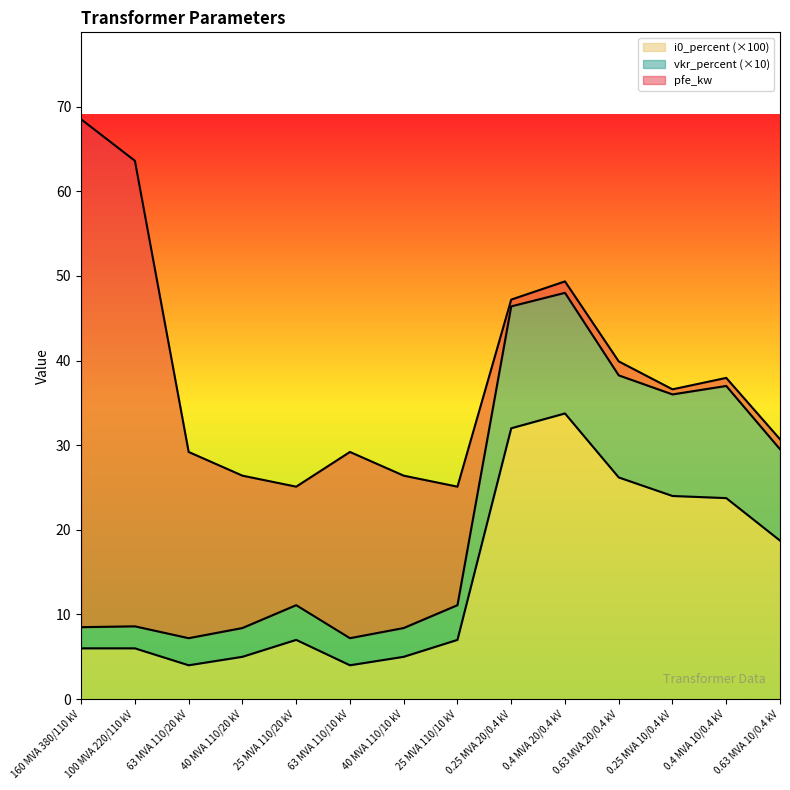

The i0_percent (×100) series shows 9.7 at 160 MVA 380/110 kV. True or false?

False